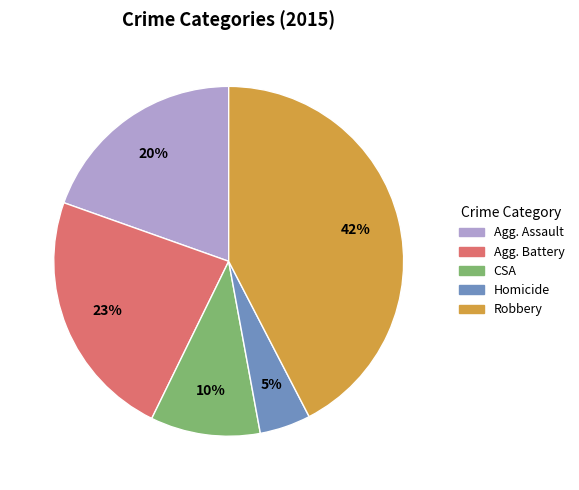

Is there any slice that represents more than half of the pie?

No